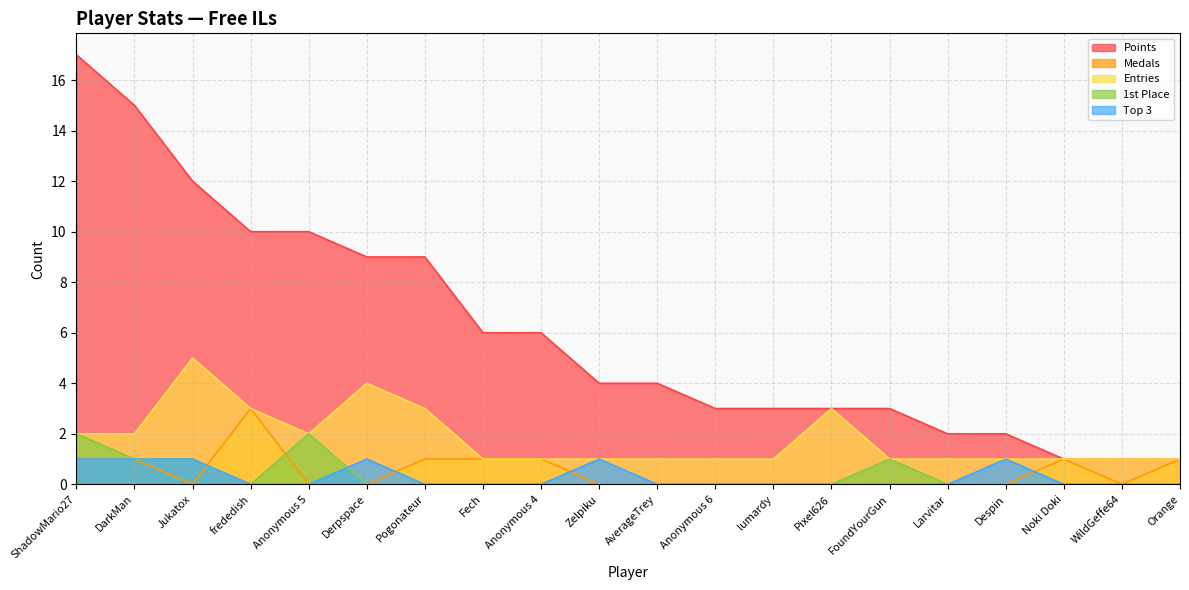

What are all the series names shown in the legend?

Points, Medals, Entries, 1st Place, Top 3